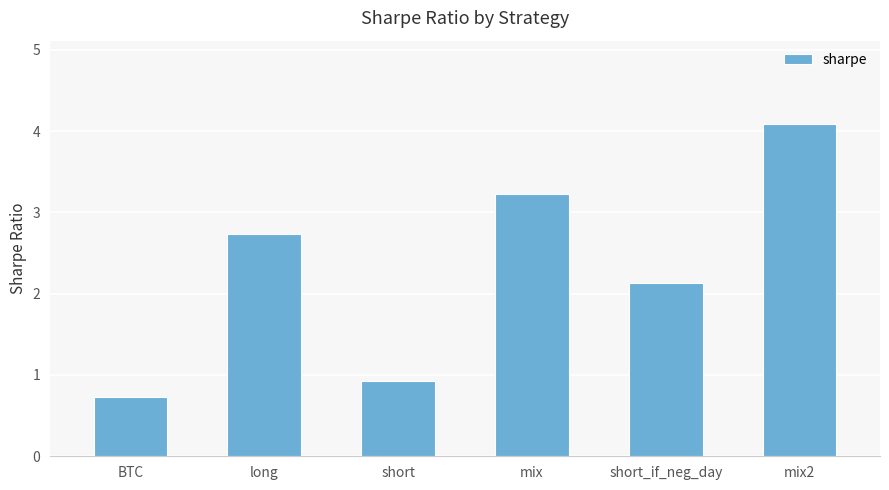

How many data points are above 2?

4